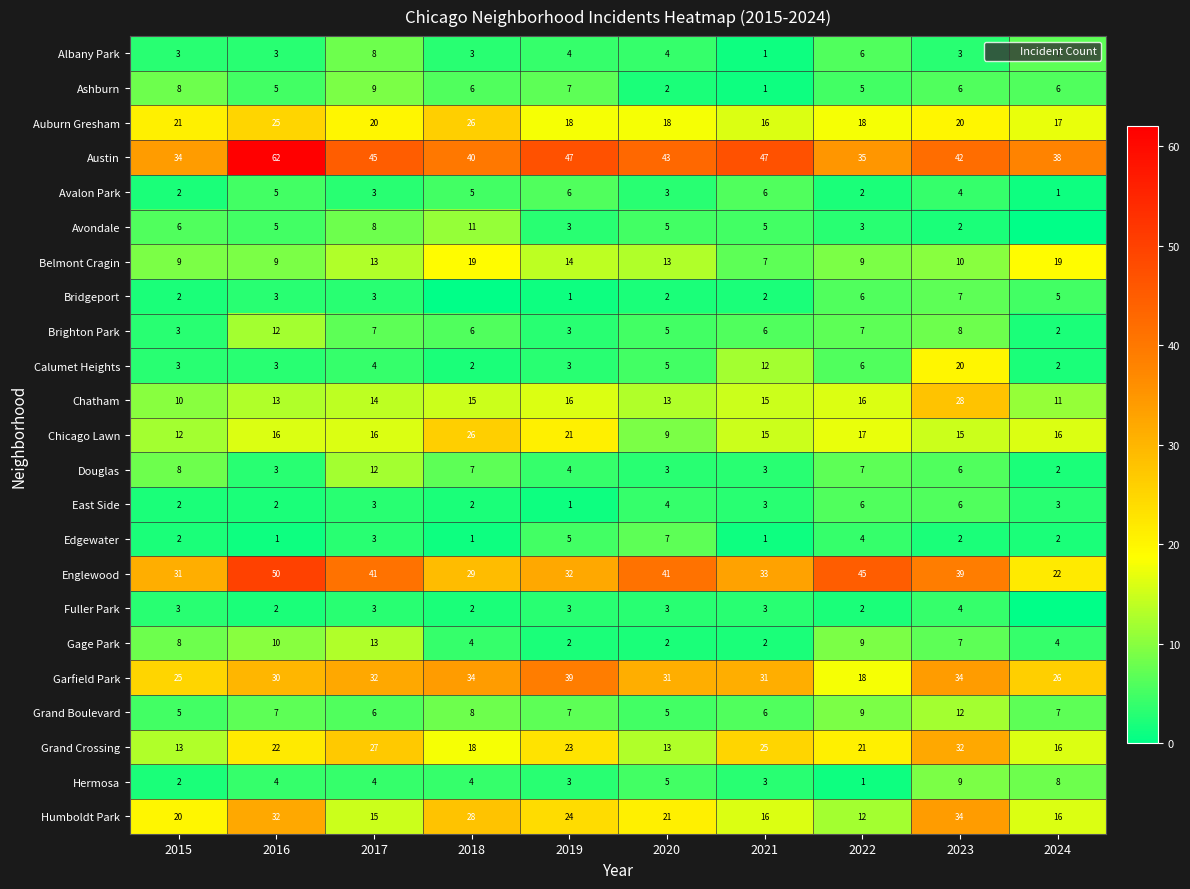

At which label is Brighton Park closest to 7?

2017